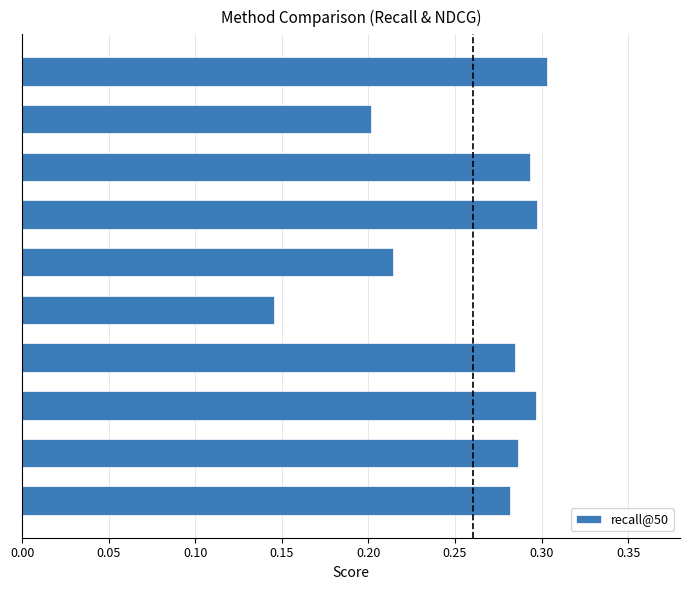

Where is the data nearest to the value 0?

DREAM